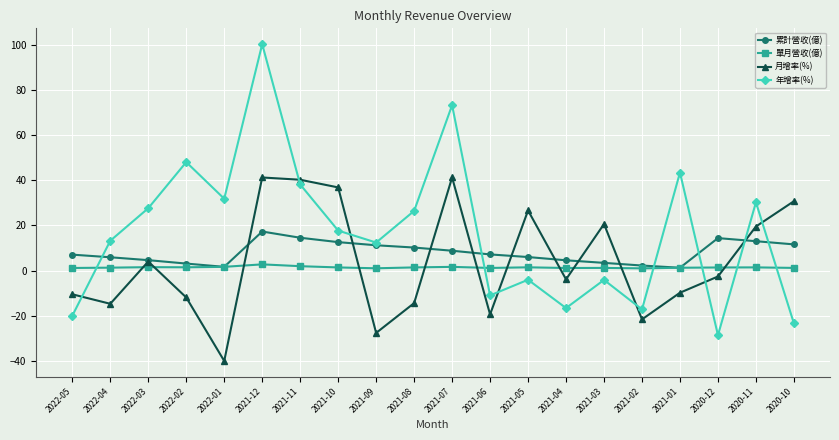

How many lines are shown in the chart?

4